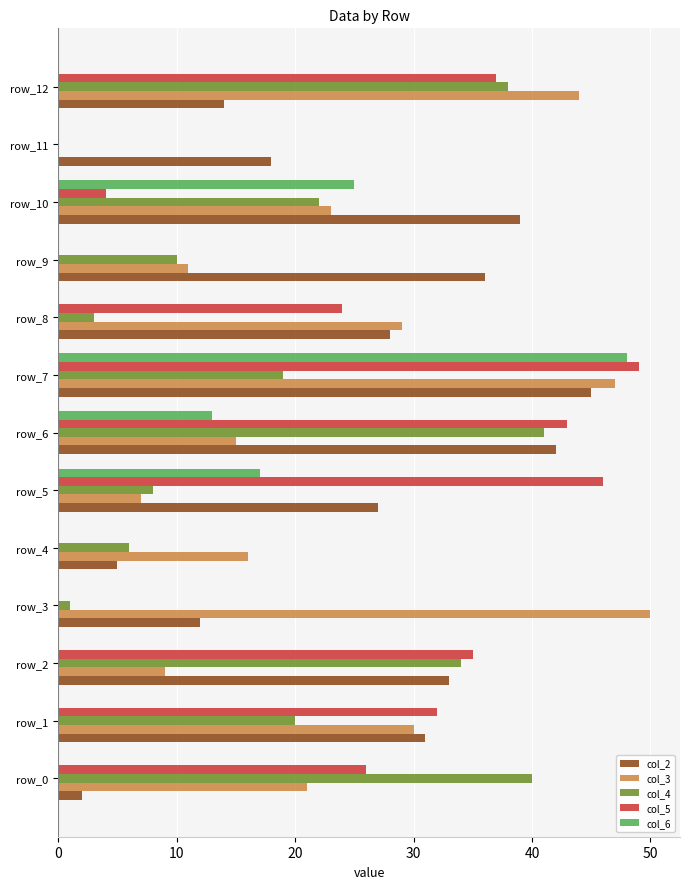

Which series changed the most between row_11 and row_12?

col_3